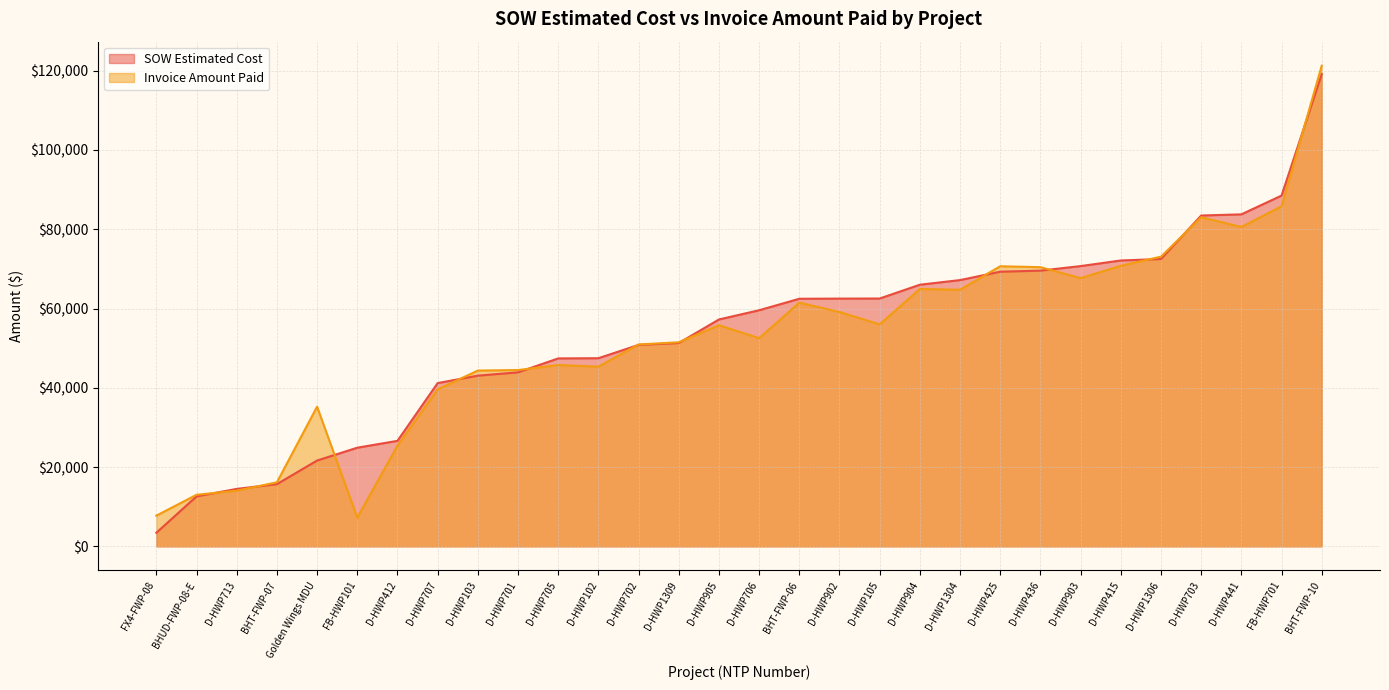

What is the maximum value for SOW Estimated Cost?

119135.3